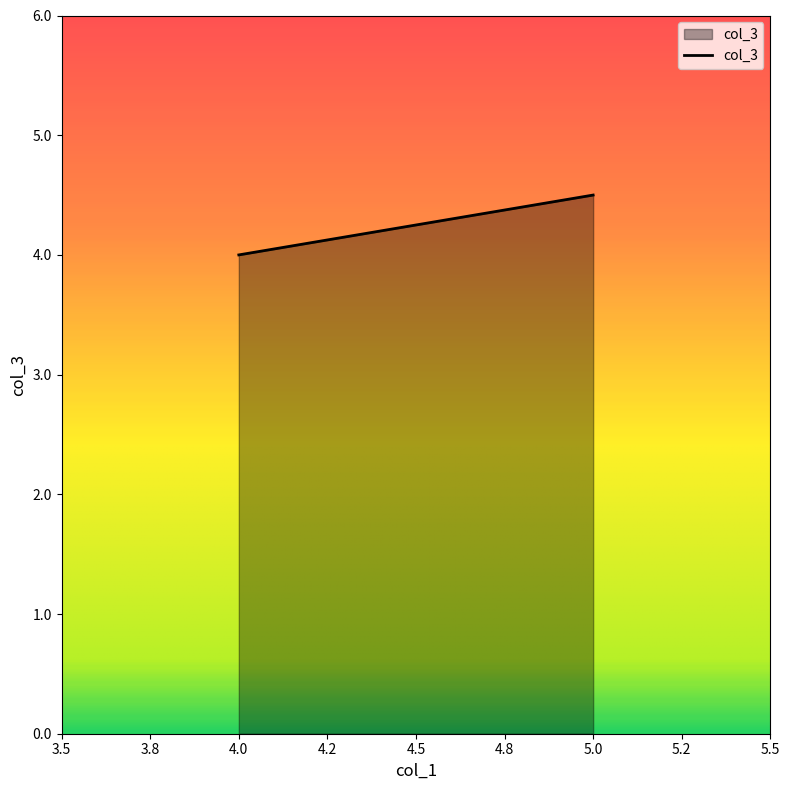

Is it true that the value at 5.0 is 4.5?

True